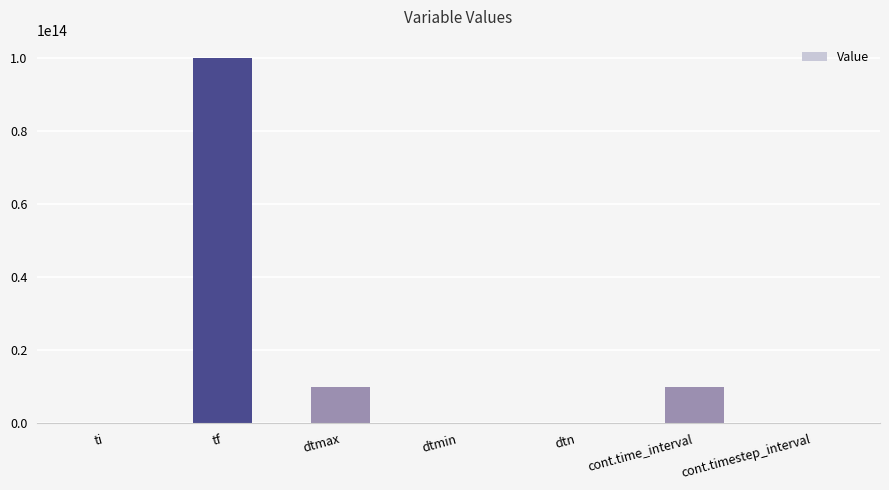

Are the bars horizontal?

No